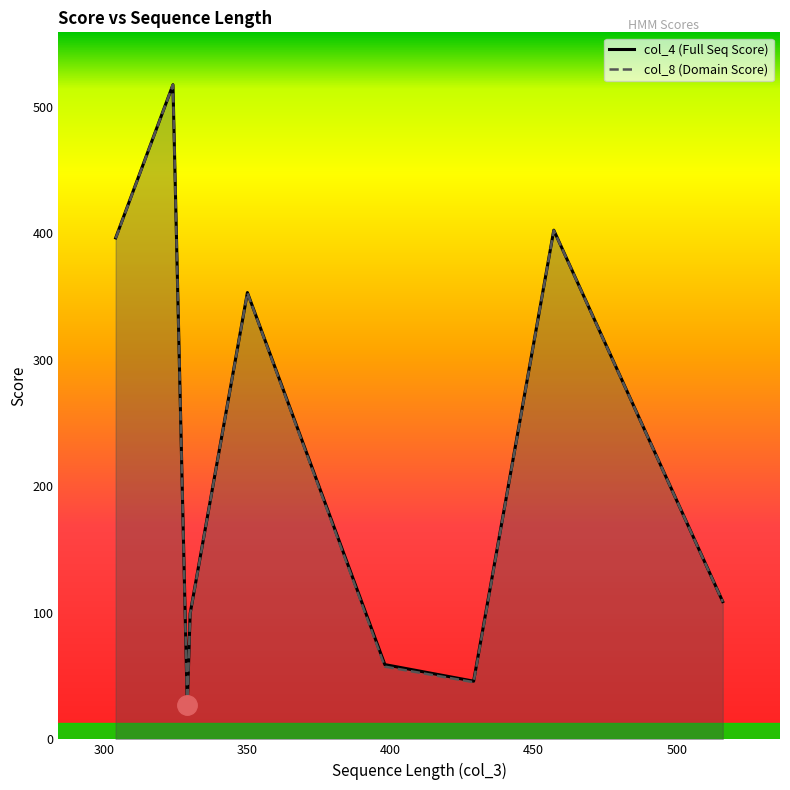

Which series has the widest spread of values?

col_8 (Domain Score)